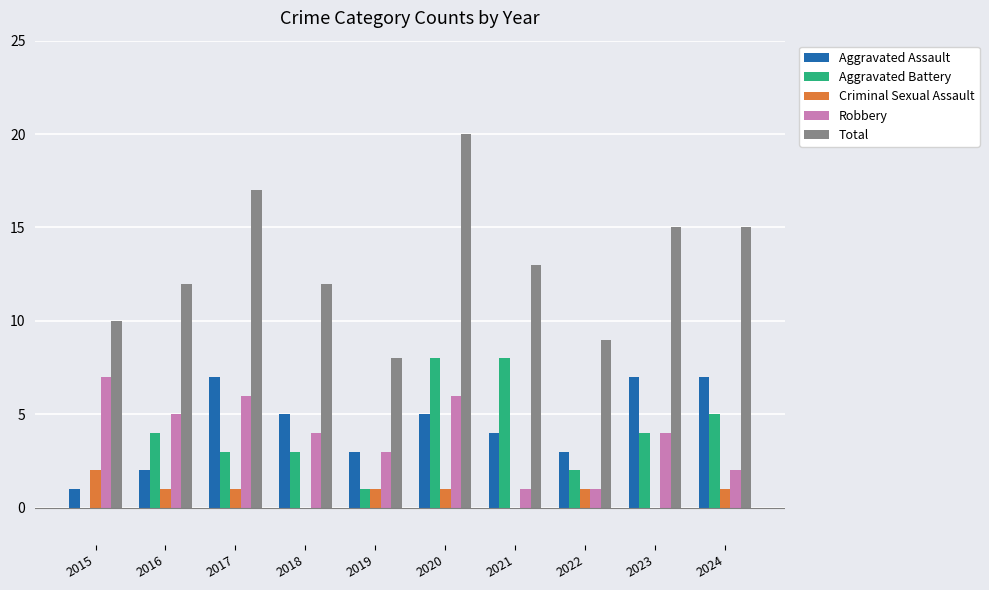

The Aggravated Assault series shows 5 at 2024. True or false?

False